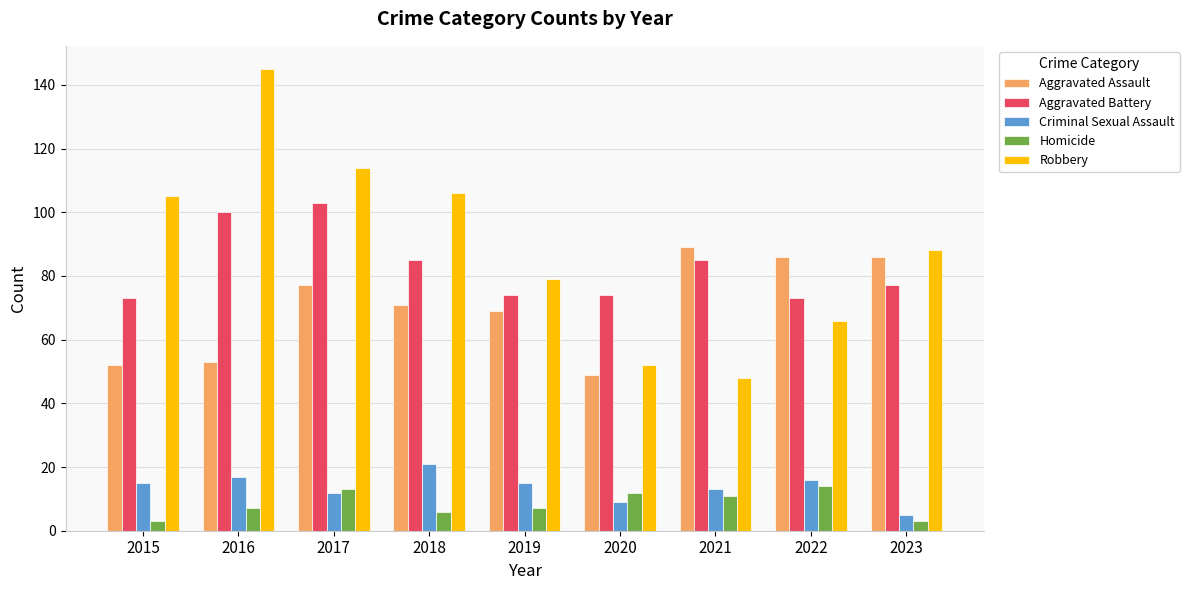

The Criminal Sexual Assault series shows 15 at 2015. True or false?

True